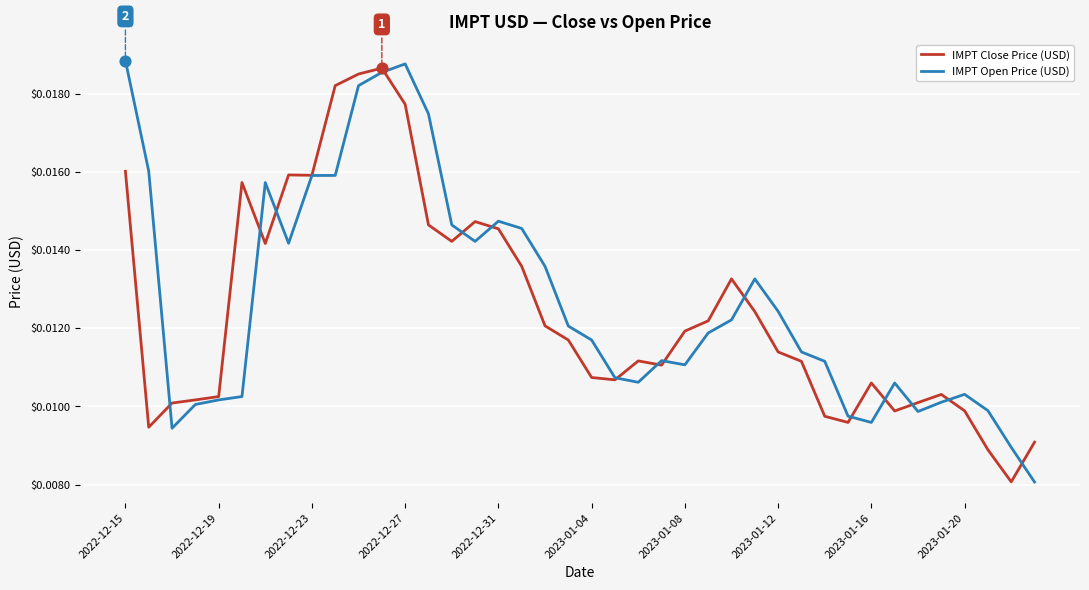

How many lines are shown in the chart?

2